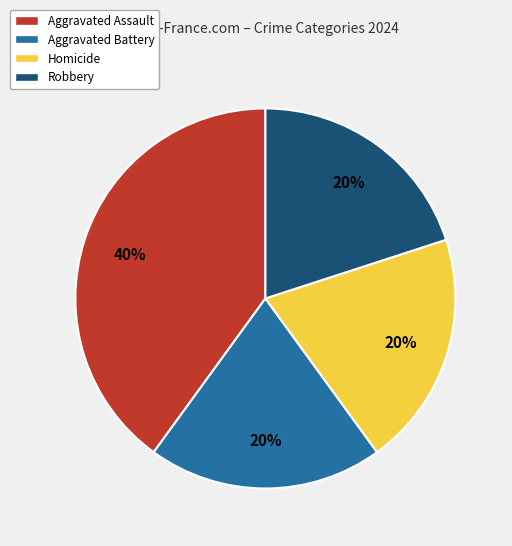

How many segments does this pie chart have?

4